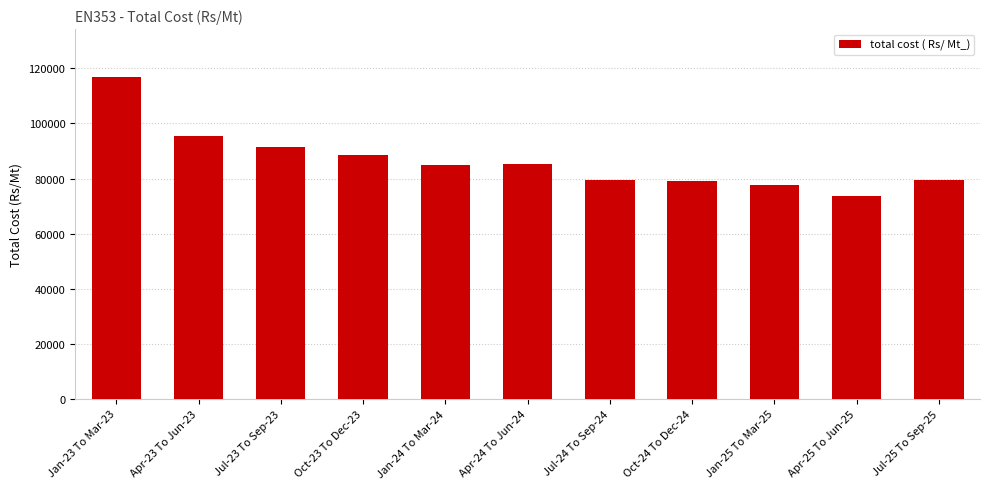

What is the difference between the maximum and minimum values?

43025